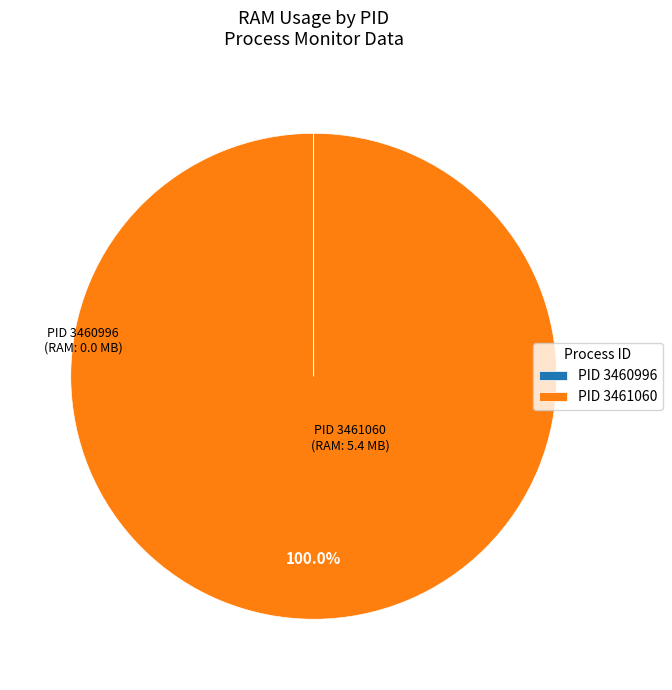

Is there any slice that represents more than half of the pie?

Yes